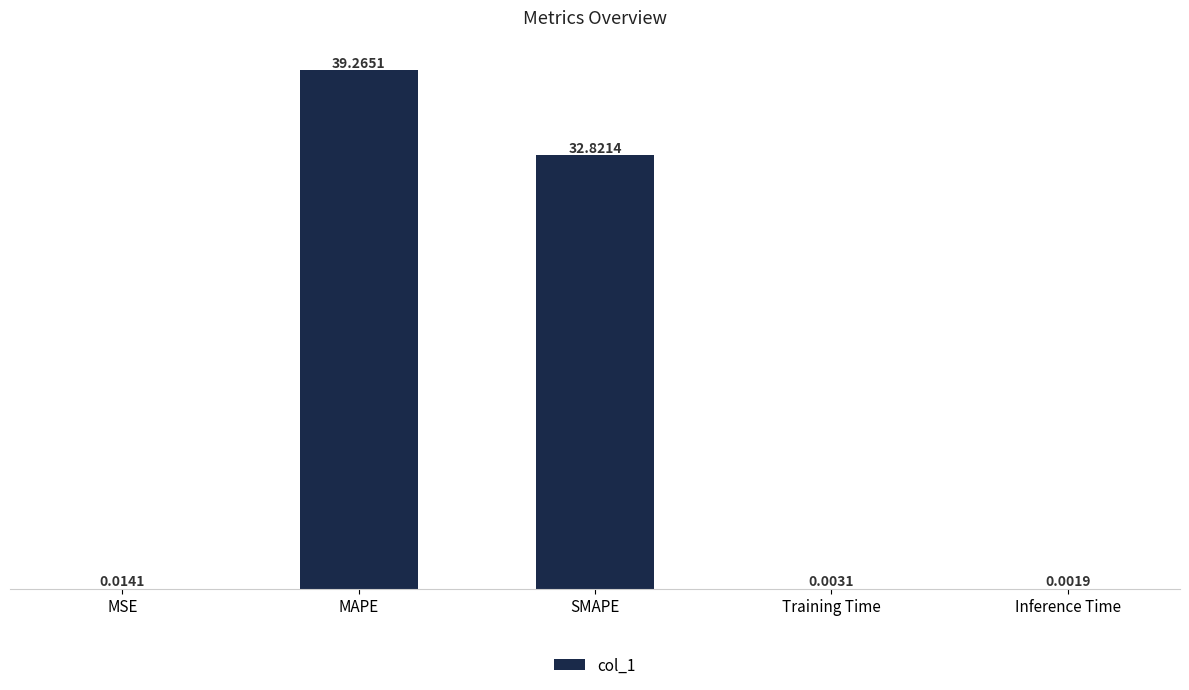

Between SMAPE and Training Time, which is larger?

SMAPE